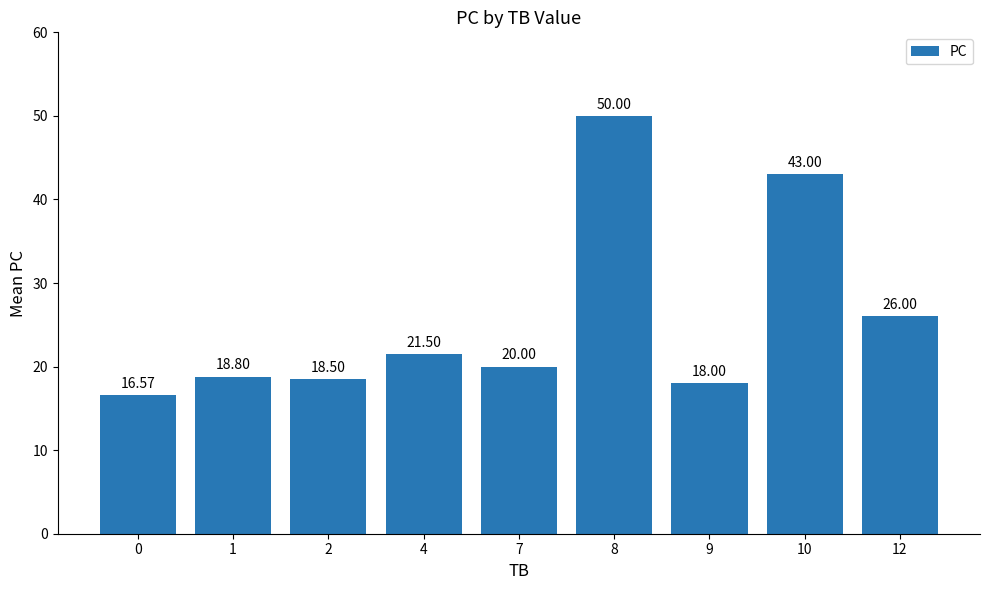

Rank the categories by value from lowest to highest.

0, 9, 2, 1, 7, 4, 12, 10, 8